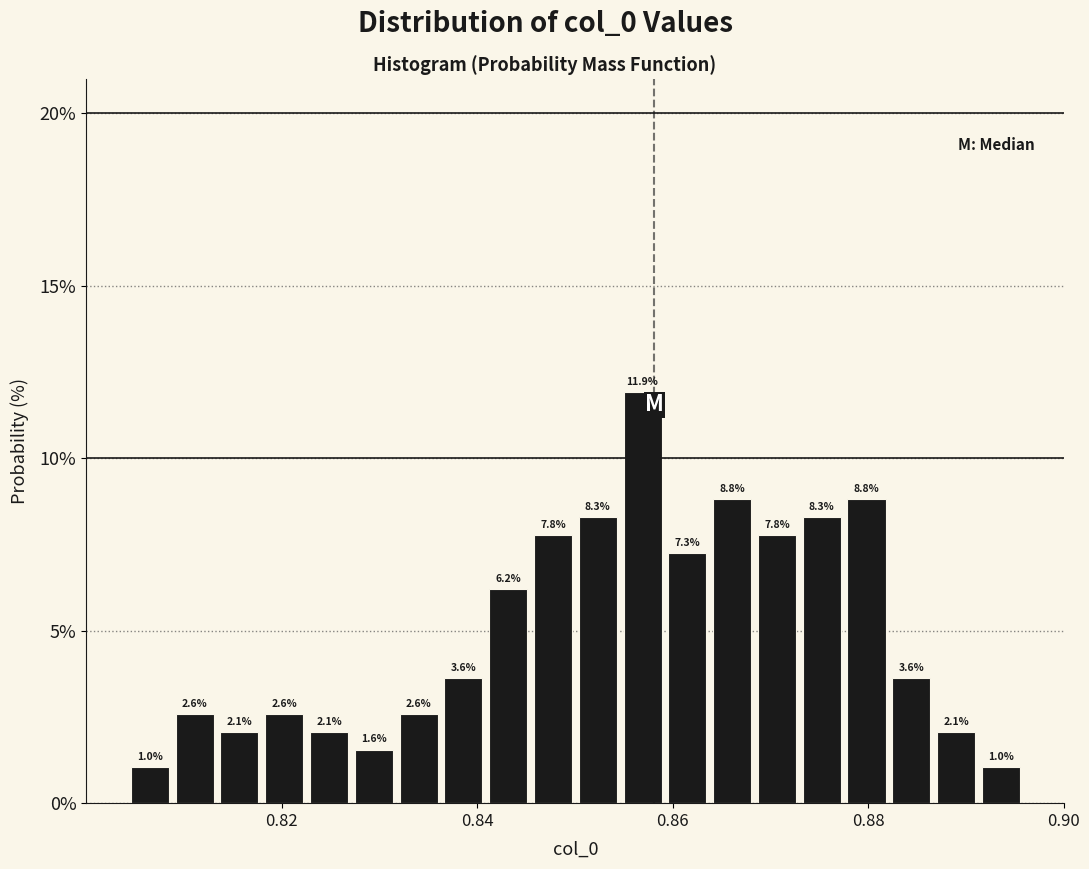

Around what value on the x-axis is the tallest bar? Give the approximate position of its centre, as read against the axis.

0.856